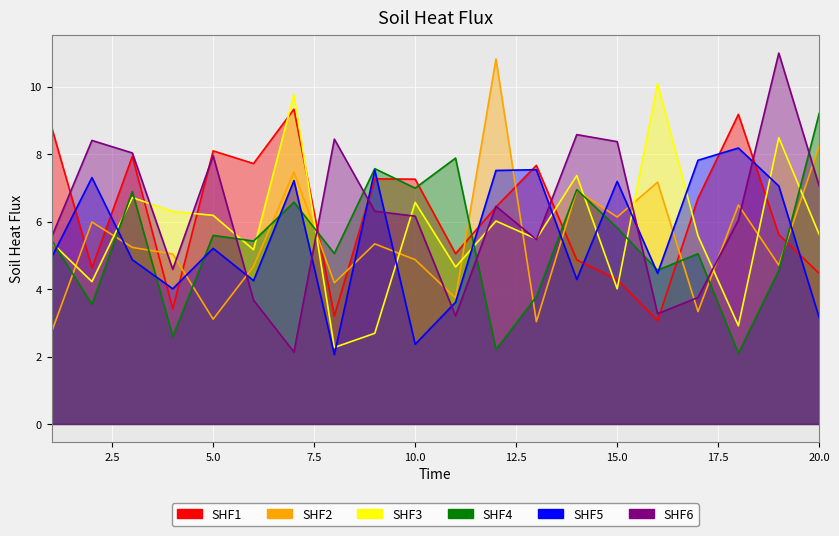

At how many categories does at least one series exceed 9?

6